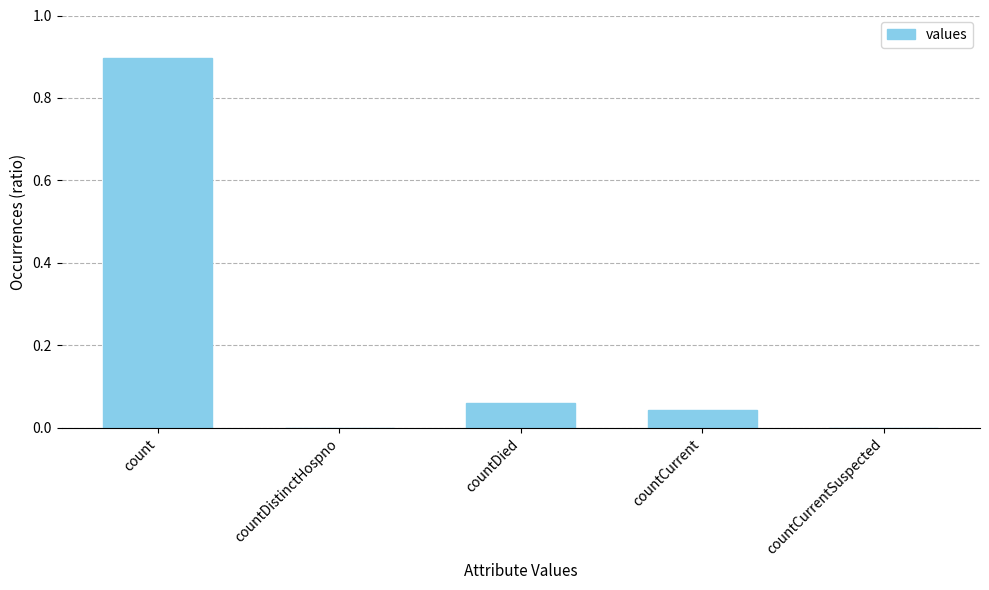

True or false: the data shows 0.0 at countCurrentSuspected.

True